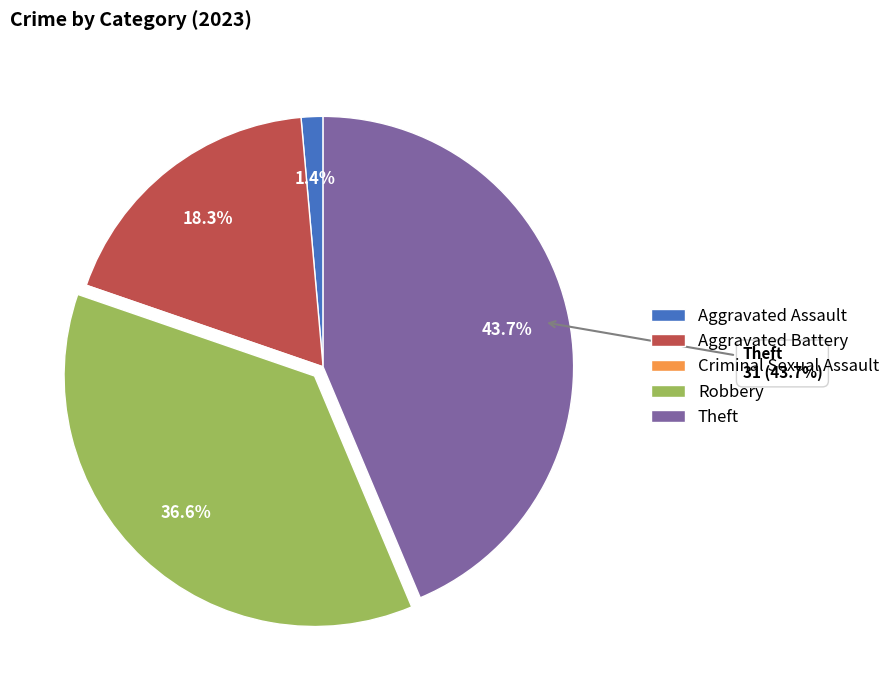

Approximately how many times larger is the value at Aggravated Battery compared to Theft?

0.4